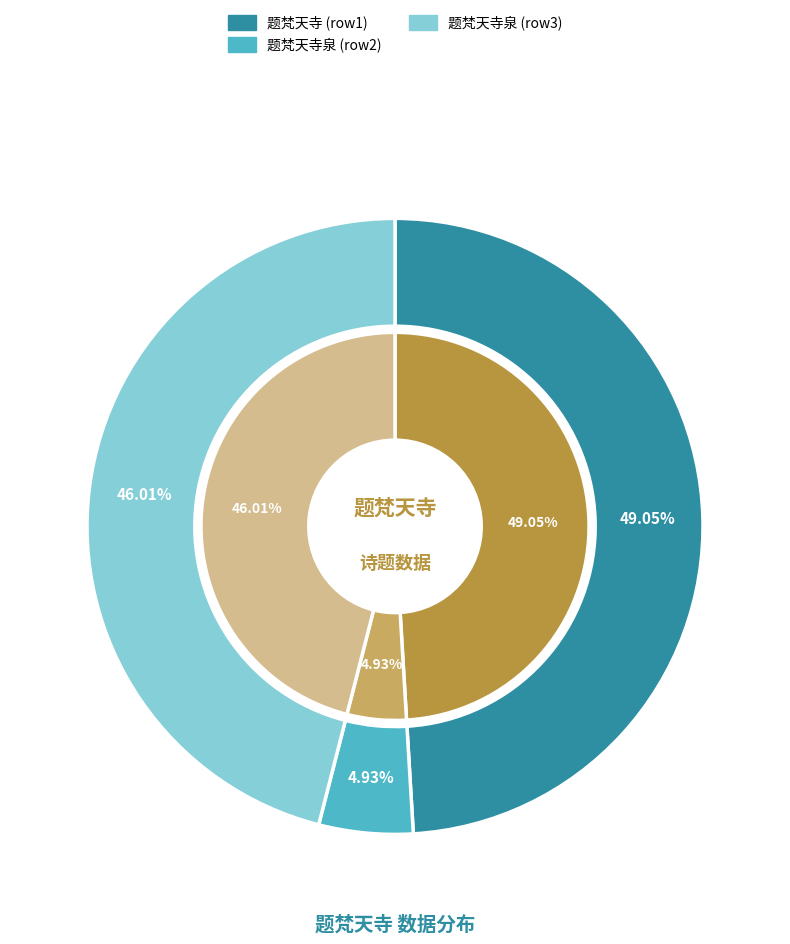

True or false: 题梵天寺泉 accounts for 46% of the total.

True